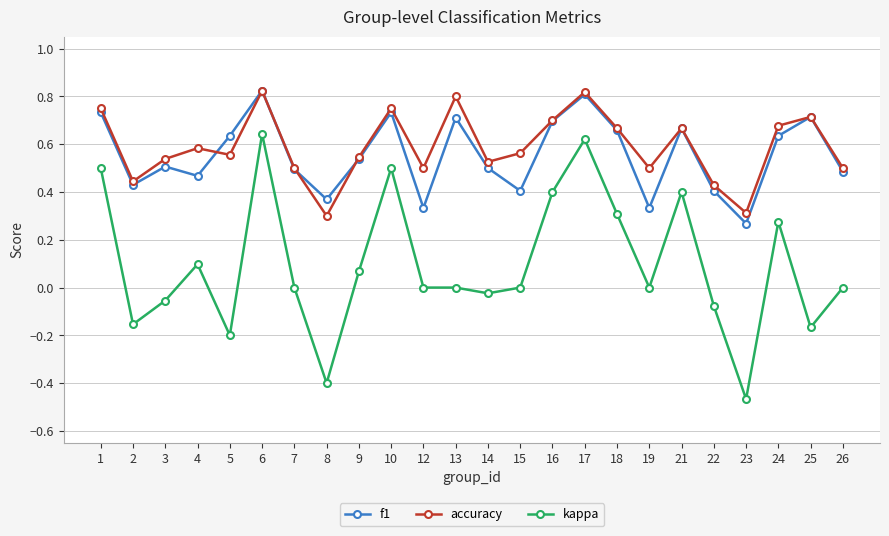

Does the chart have visible grid lines?

Yes